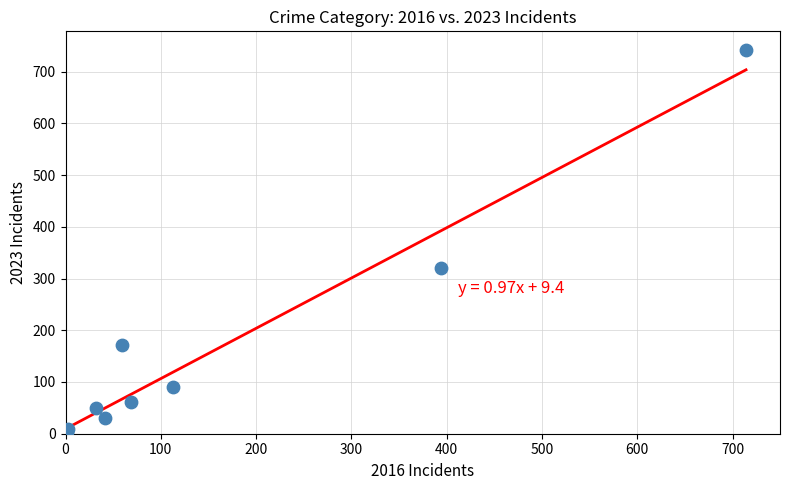

What Y value in the scatter plot is closest to 372?

321